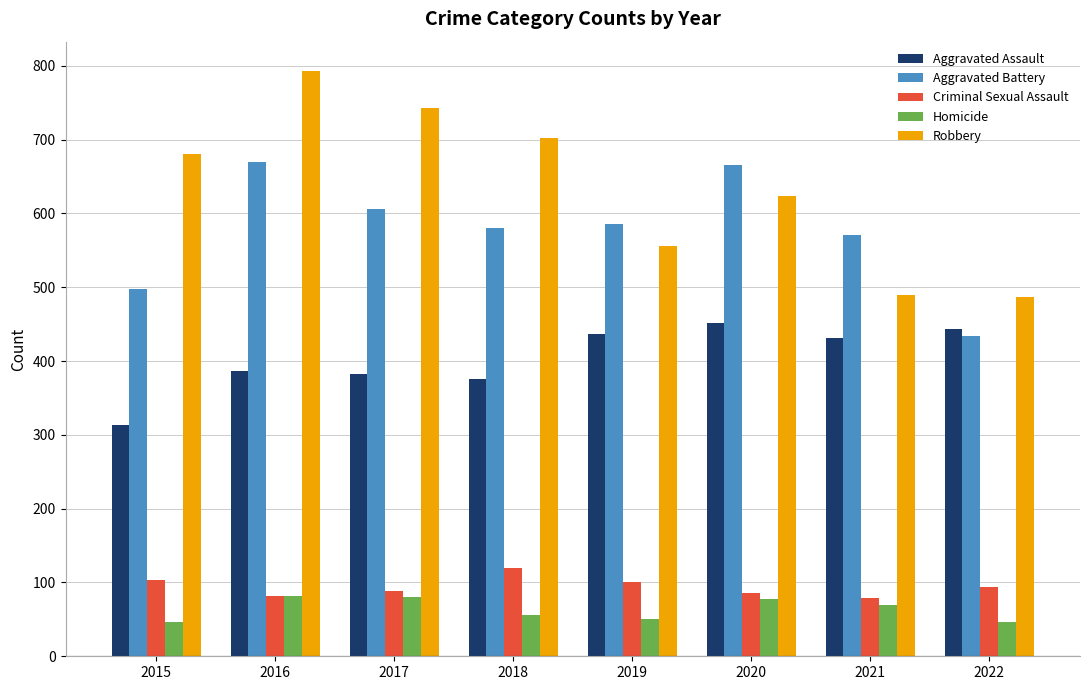

What is the value of the Criminal Sexual Assault bar at the 8th from the left?

94